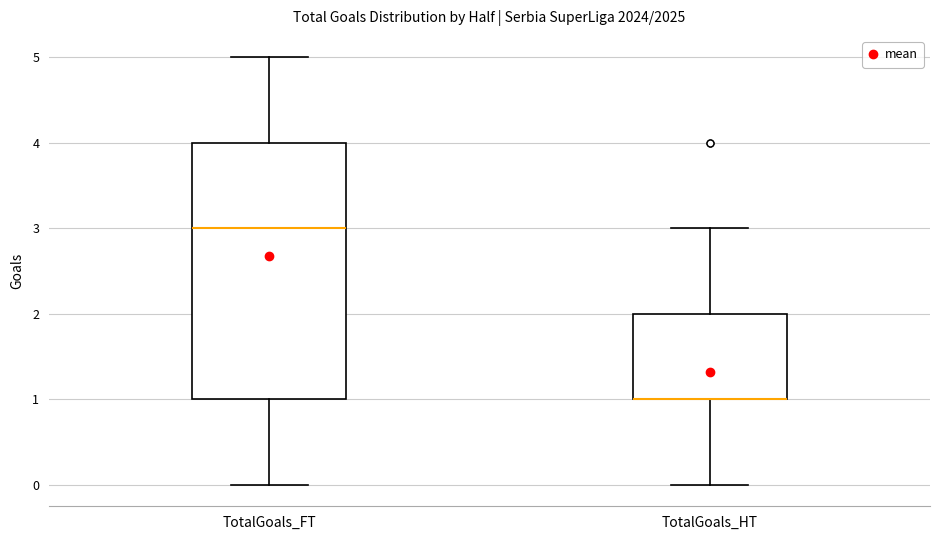

Comparing the boxes themselves (not the whiskers), which one is the tallest?

TotalGoals_FT